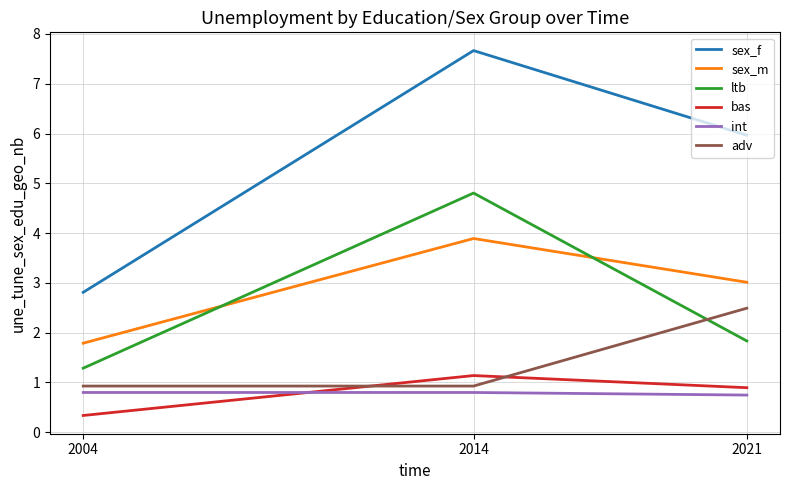

True or false: sex_m has a value of 0.9 at 2004.

False